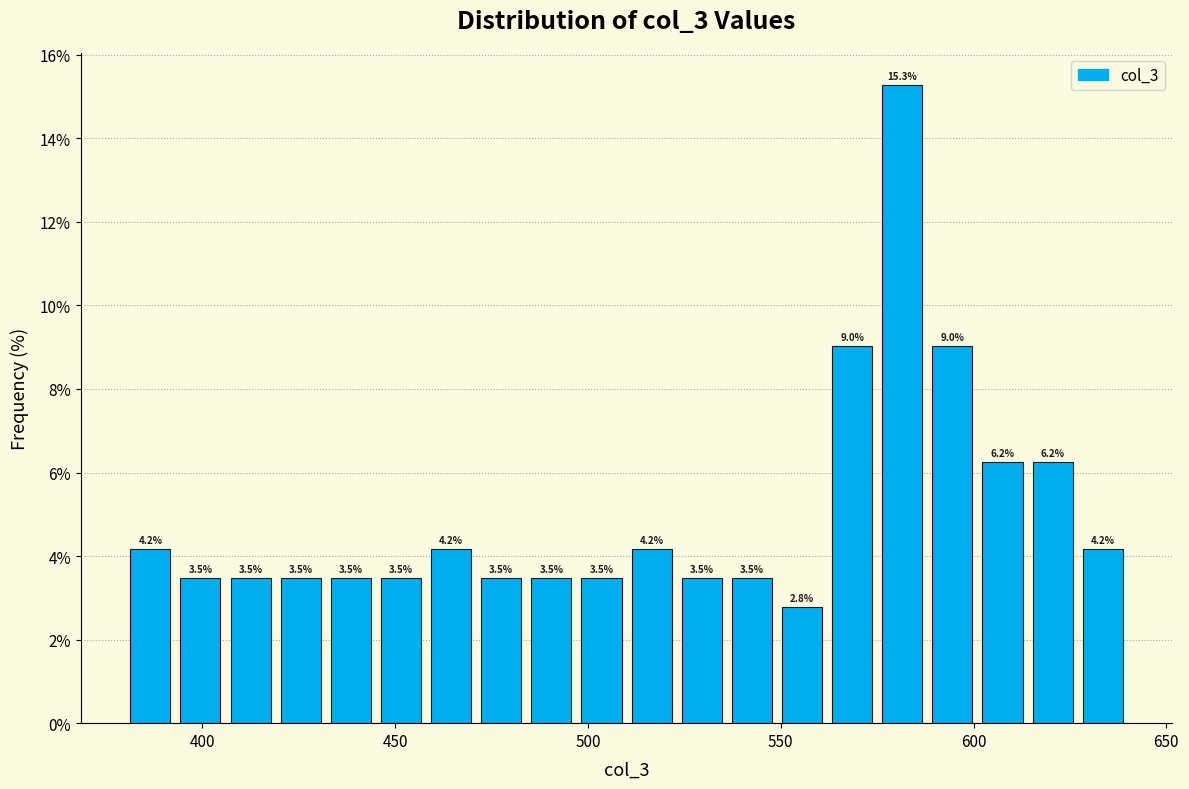

Around what value on the x-axis is the tallest bar? Give the approximate position of its centre, as read against the axis.

580